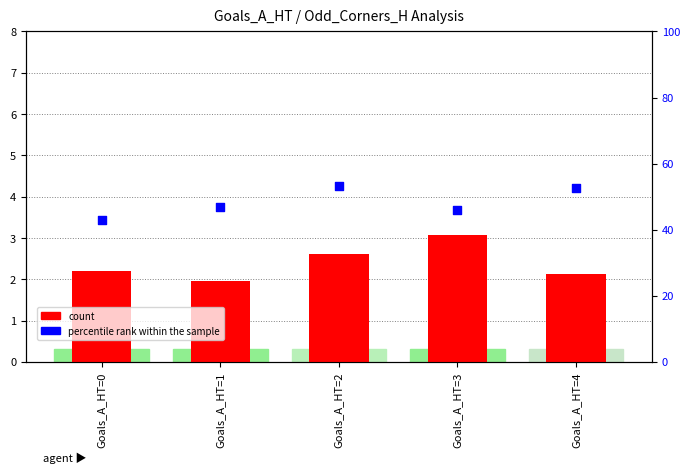

Is the value of percentile rank within the sample at Goals_A_HT=4 greater than the value of count at Goals_A_HT=4?

Yes